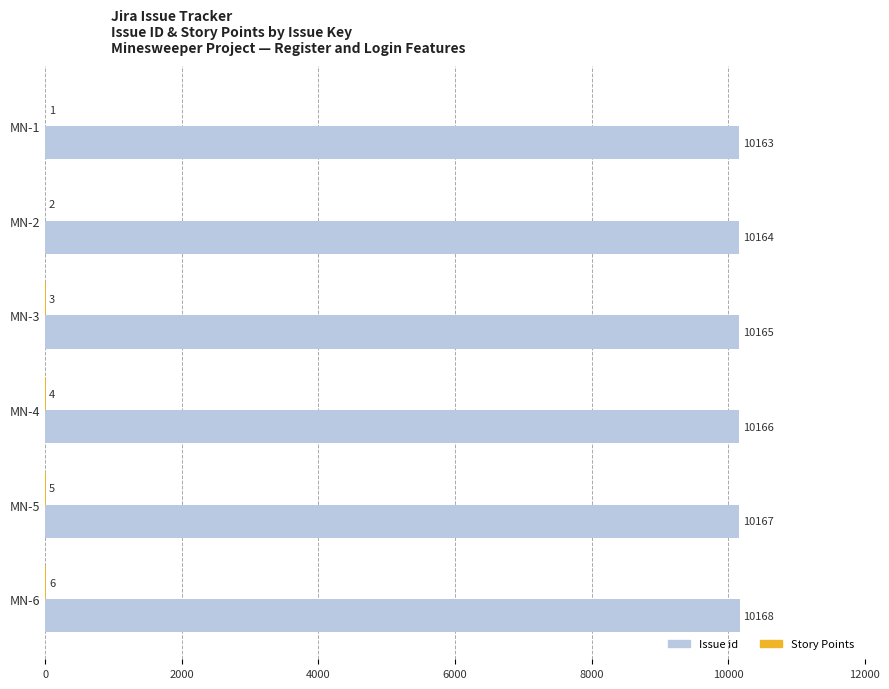

True or false: Issue id has a value of 15782 at MN-6.

False